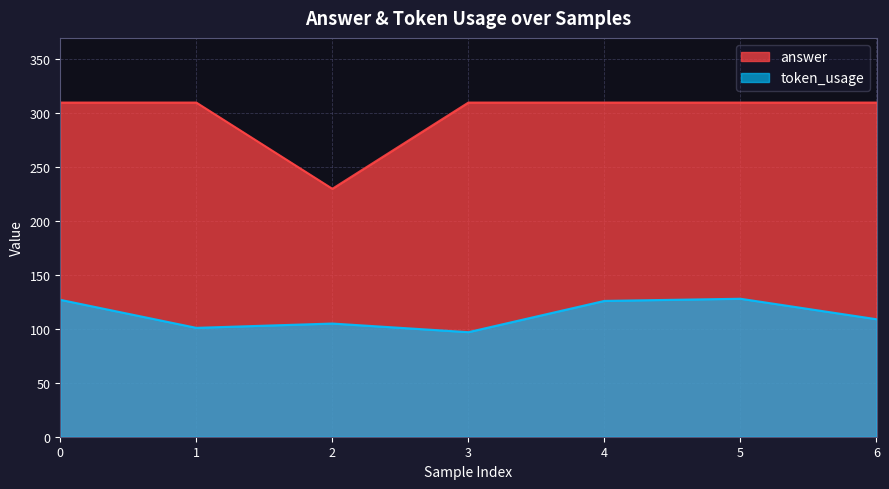

True or false: token_usage has more than 2 points higher than both neighbors.

False